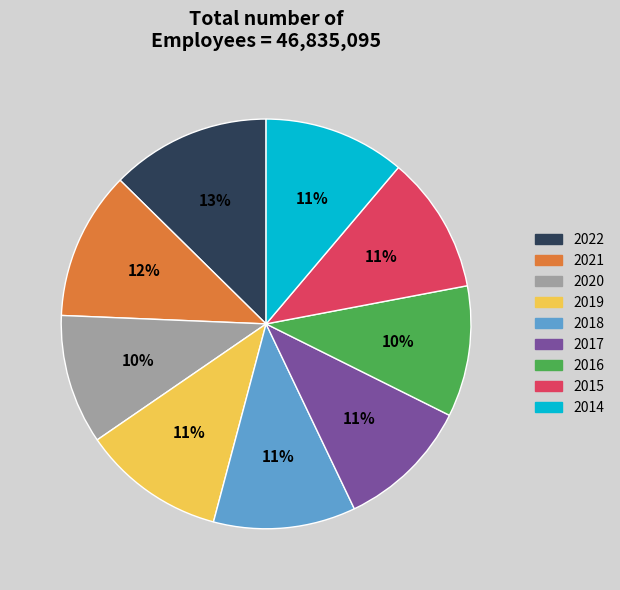

Which category has the biggest portion of the pie?

2022